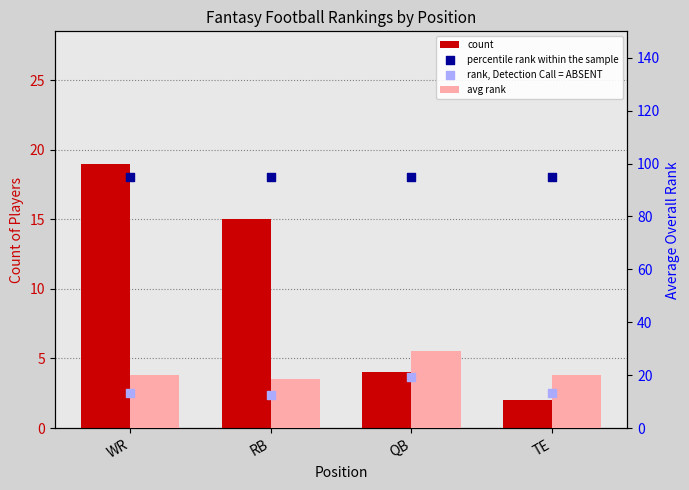

Which series has the largest total across all categories?

percentile rank within the sample